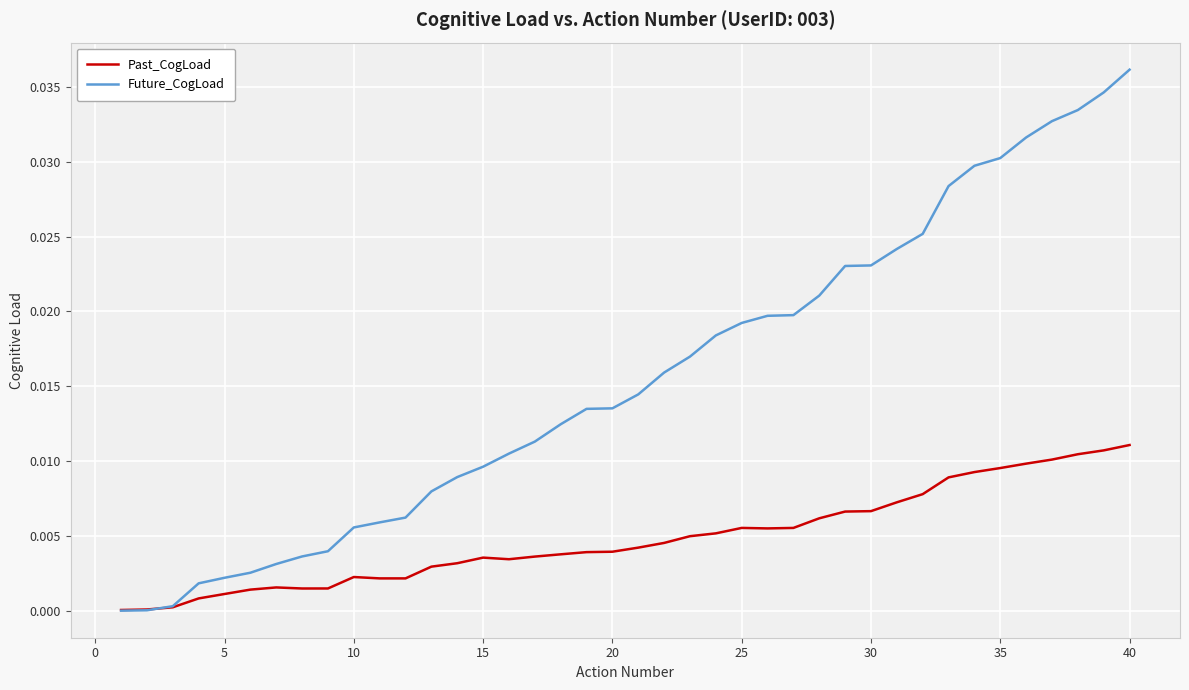

Which series has the largest total across all categories?

Future_CogLoad